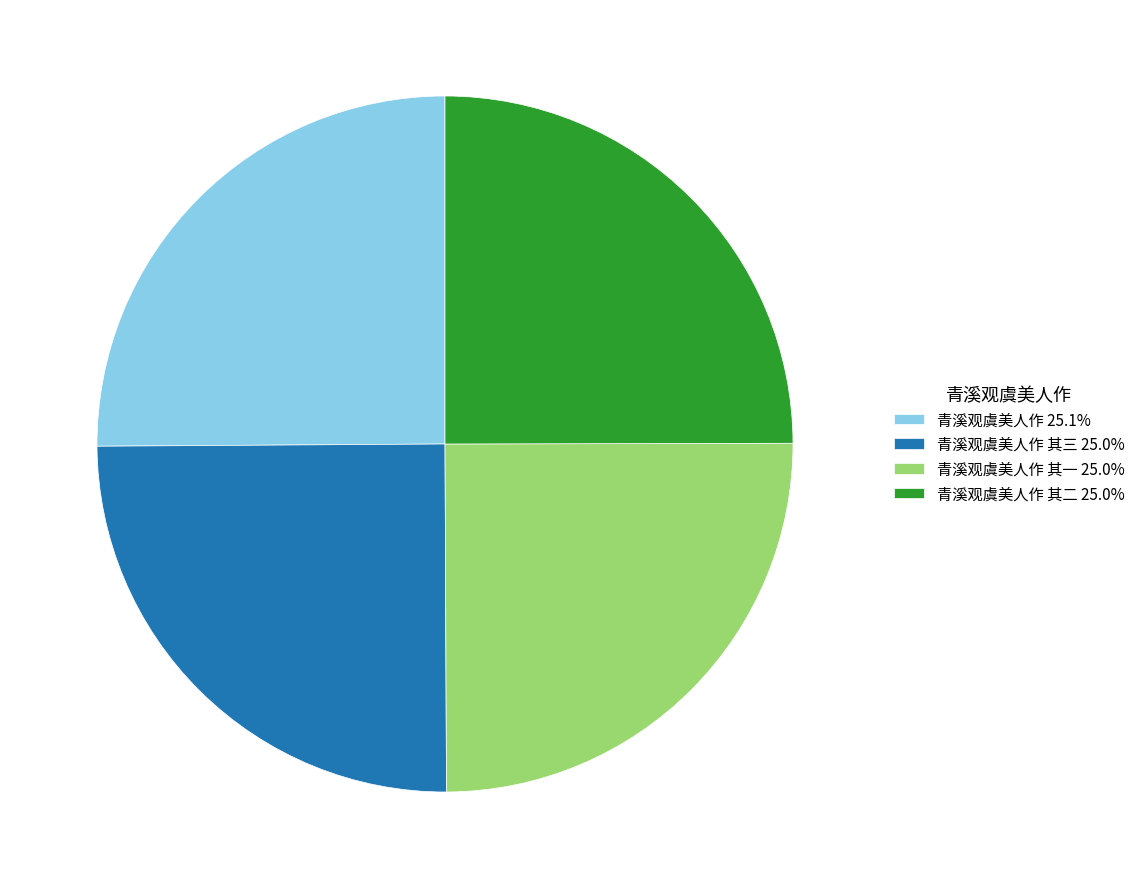

Does 青溪观虞美人作 其三 25.0% account for over 50% of the chart?

No